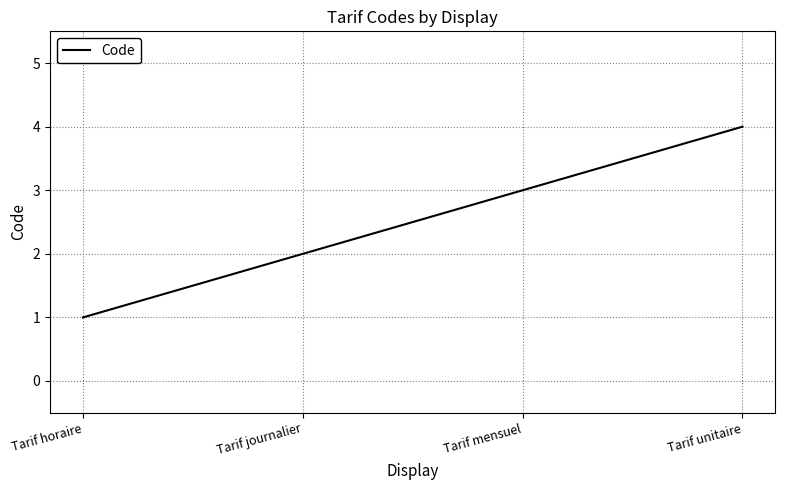

What value does the data have at Tarif mensuel?

3